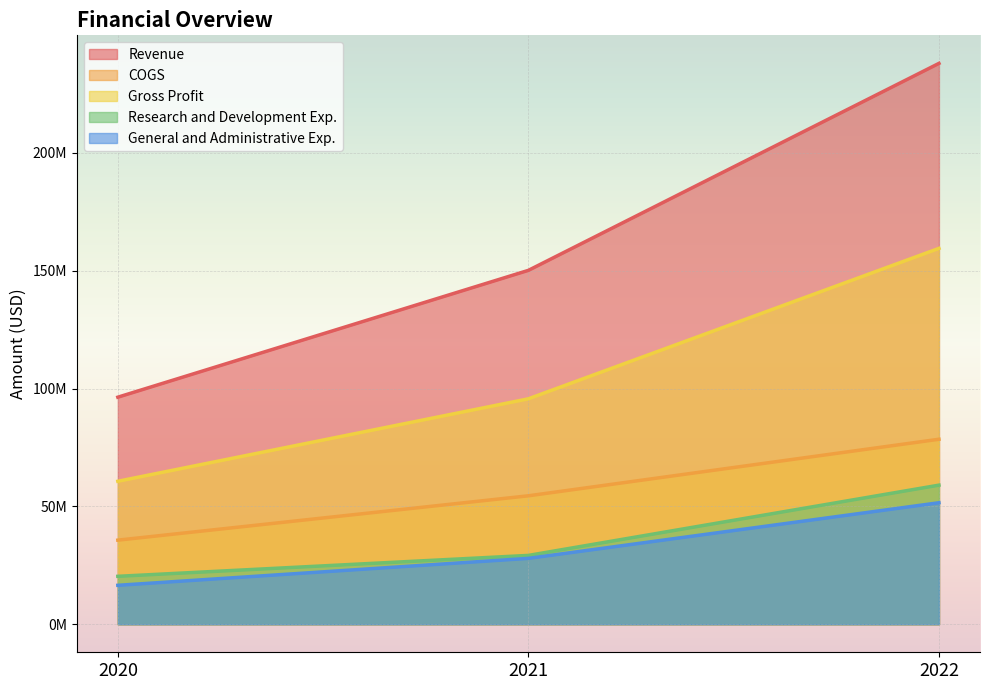

At which label does General and Administrative Exp. first exceed 27959000?

2022